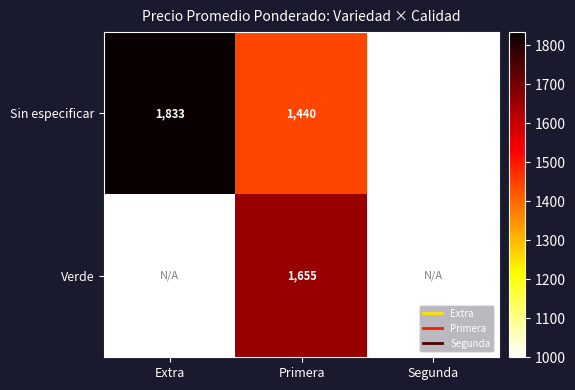

The value of Verde at Segunda is 957.8. True or false?

False